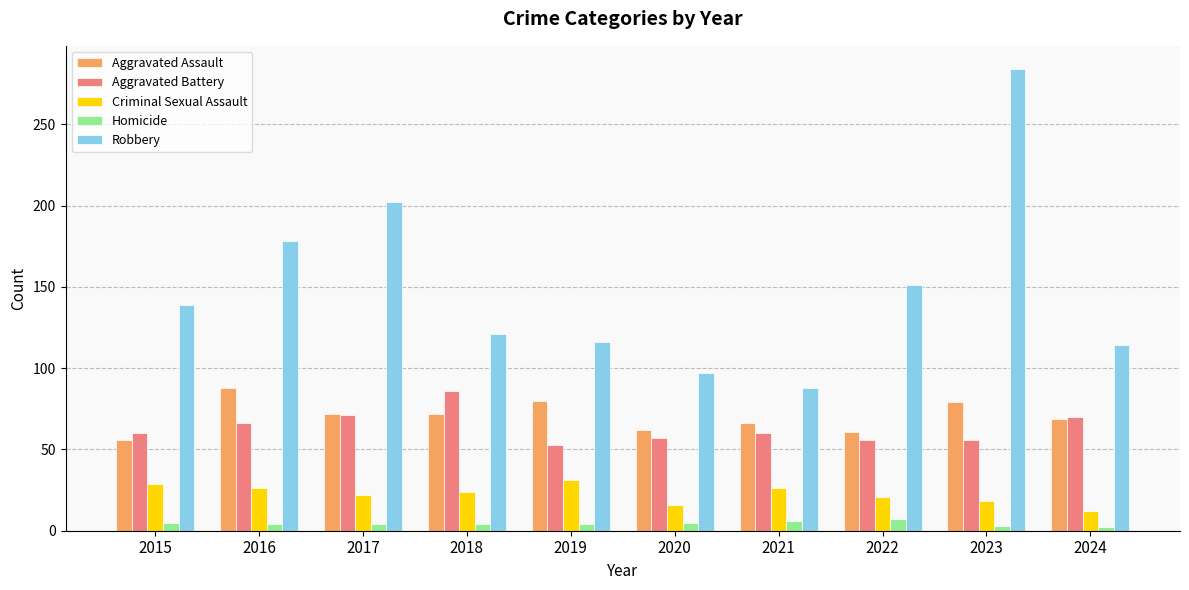

What is the approximate value of Homicide at 2022?

7